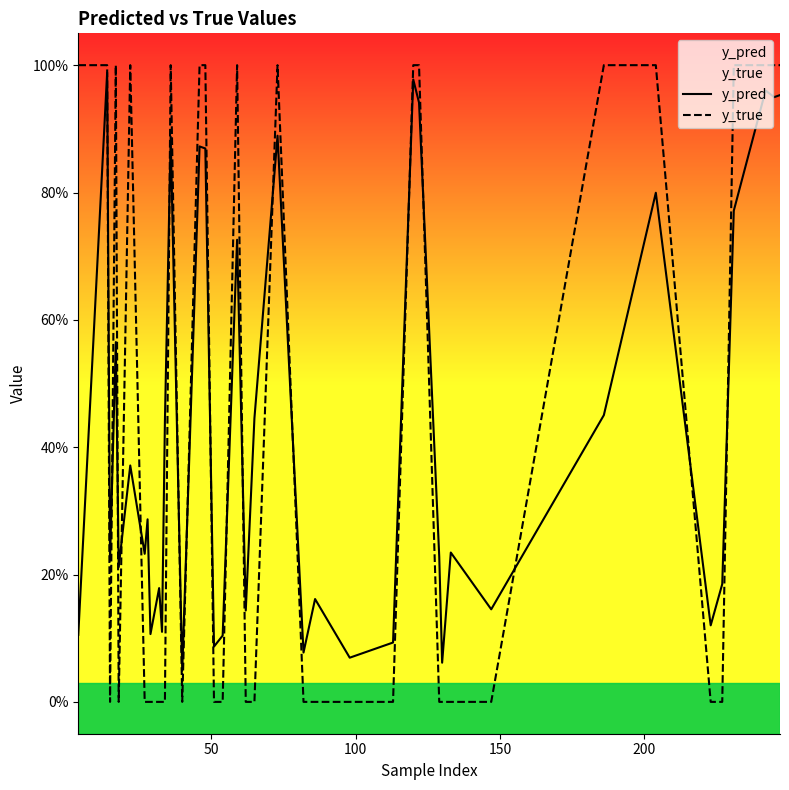

Reading right to left, what are all the values shown in this chart?

y_pred: 1.0	0.9	1.0	0.8	0.2	0.1	0.8	0.5	0.1	0.2	0.1	0.2	0.9	1.0	0.1	0.1	0.2	0.1	0.9	0.4	0.1	0.7	0.1	0.1	0.9	0.9	0.0	0.9	0.4	0.1	0.2	0.1	0.3	0.2	0.4	0.2	0.6	0.2	1.0	0.1
y_true: 1.0	1.0	1.0	1.0	0.0	0.0	1.0	1.0	0.0	0.0	0.0	0.0	1.0	1.0	0.0	0.0	0.0	0.0	1.0	0.0	0.0	1.0	0.0	0.0	1.0	1.0	0.0	1.0	0.0	0.0	0.0	0.0	0.0	0.0	1.0	0.0	1.0	0.0	1.0	1.0